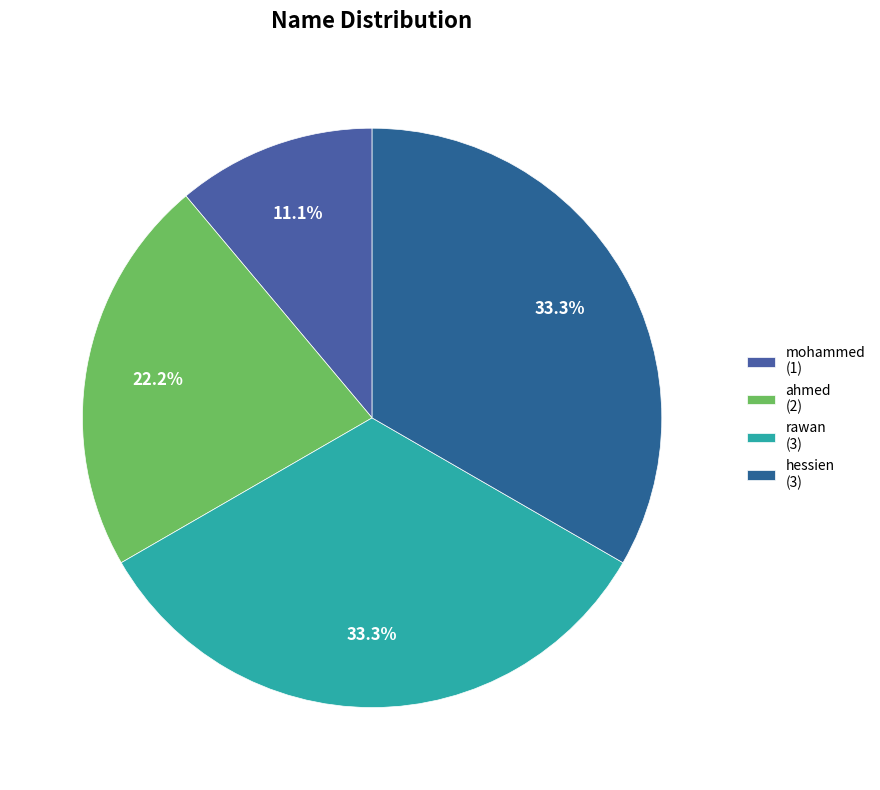

Is there a majority slice in this chart?

No